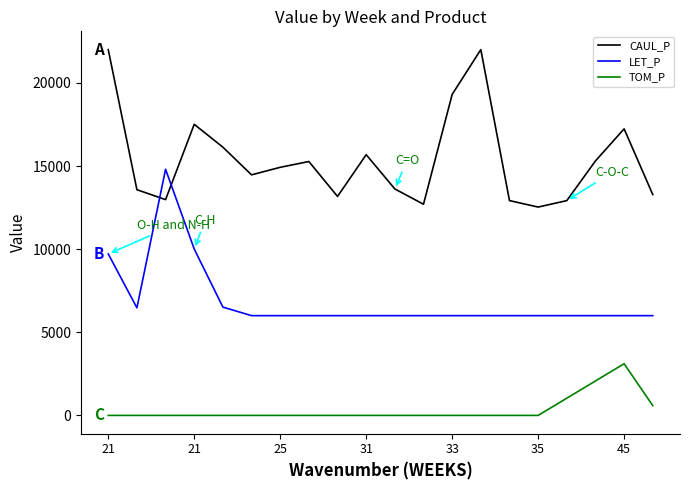

True or false: LET_P and TOM_P cross at least once.

False